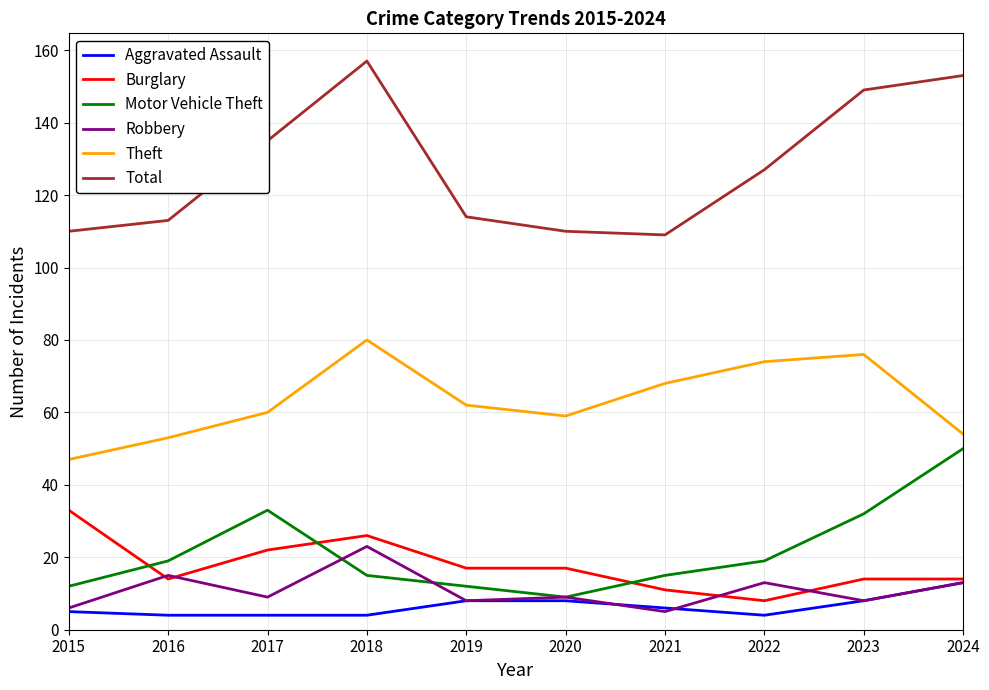

True or false: Burglary and Total cross at least once.

False